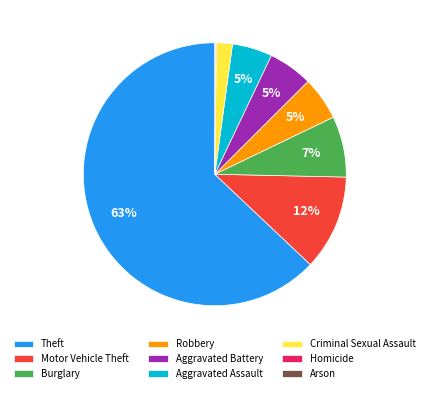

Is it true that Robbery is 1% of the pie?

False